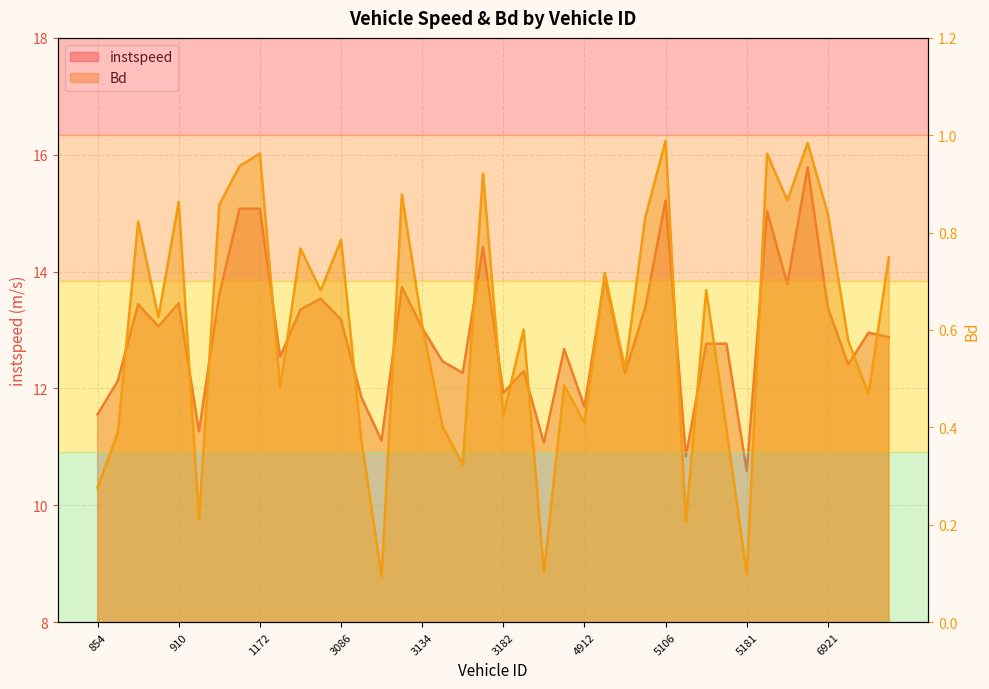

Where is instspeed nearest to the value 13?

3134.0